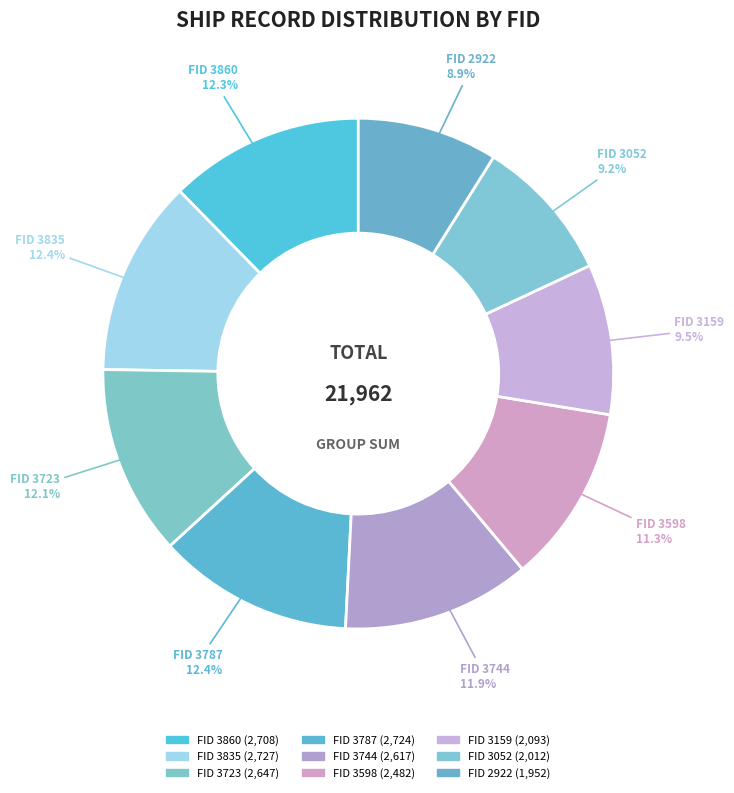

Count the number of slices in the pie.

9